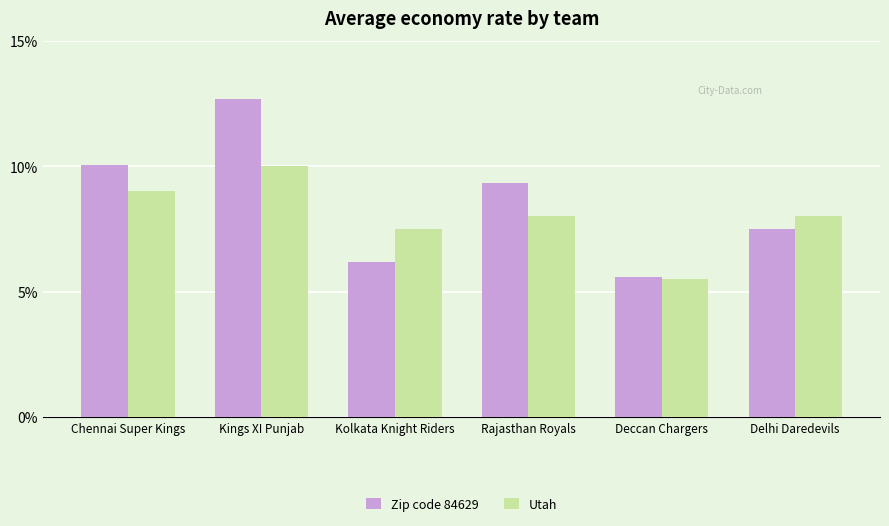

Are the bars horizontal?

No